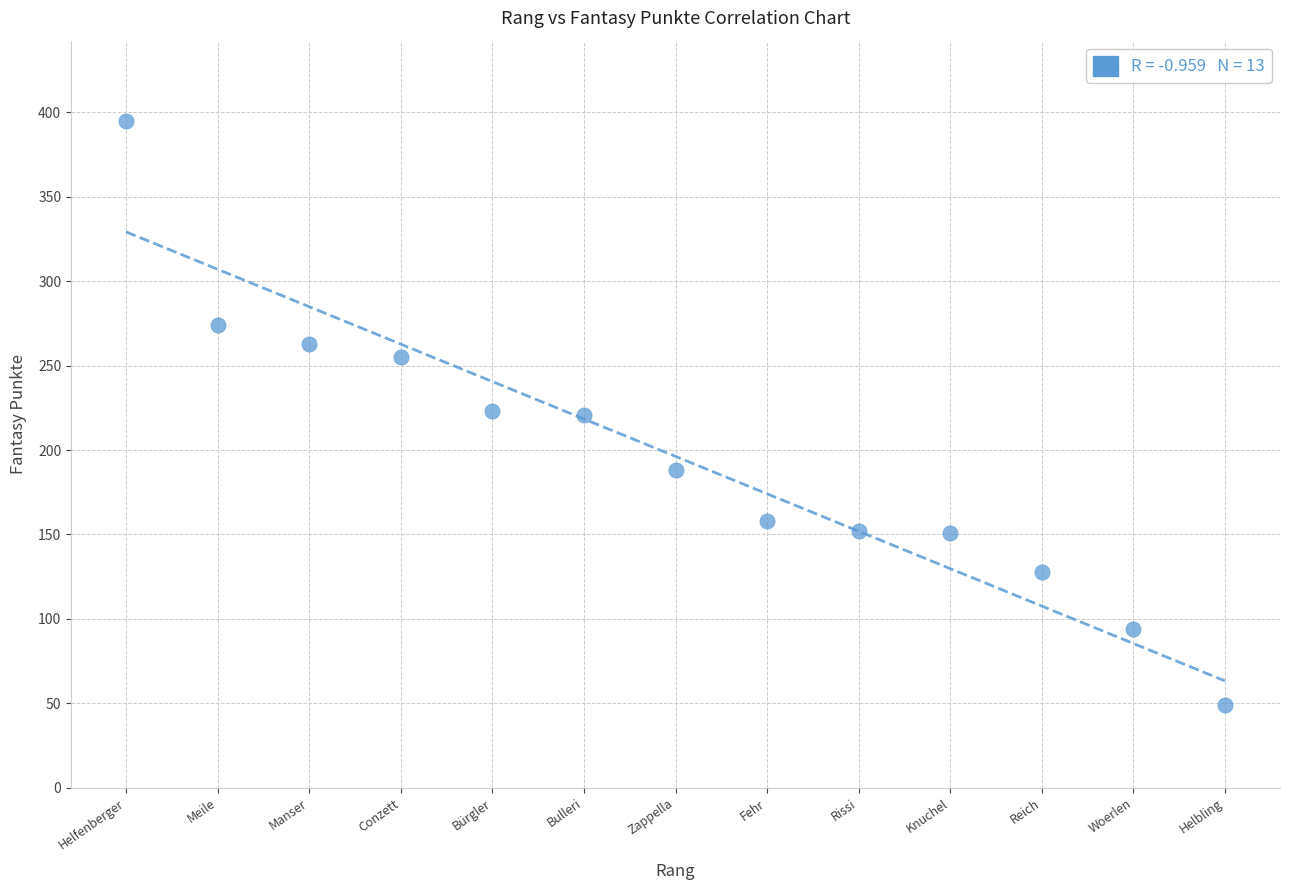

What is the range of Y values (max minus min)?

346